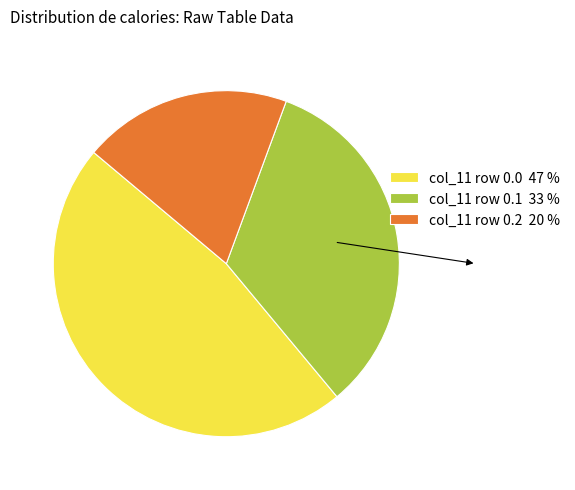

Rank the categories by value from highest to lowest.

col_11 row 0.0 47 %, col_11 row 0.1 33 %, col_11 row 0.2 20 %